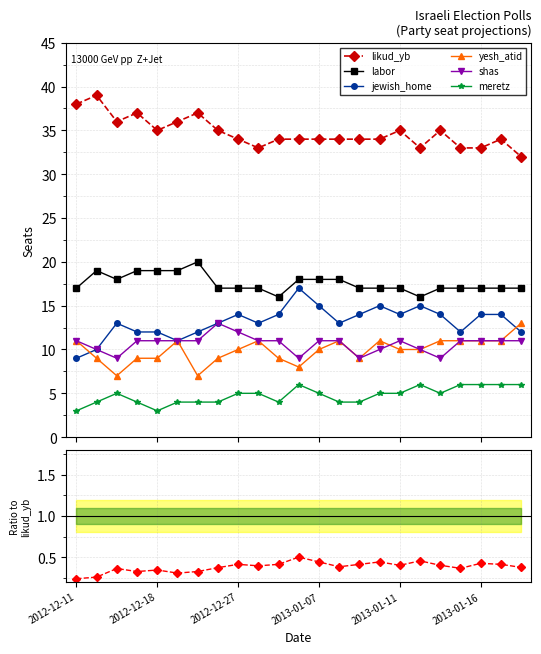

What is the value of the likud_yb point at the 13th from the left?

34